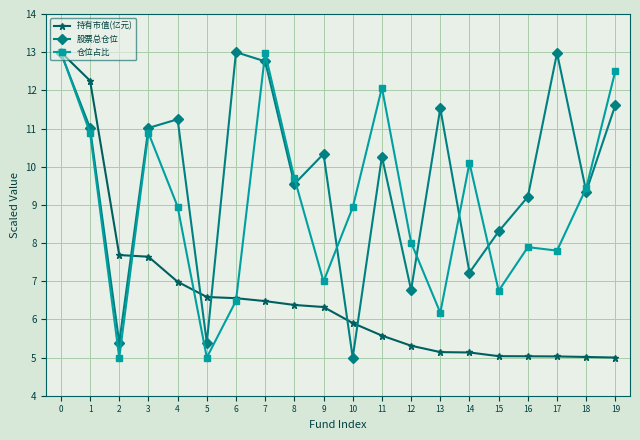

What is the smallest value displayed?

5.0